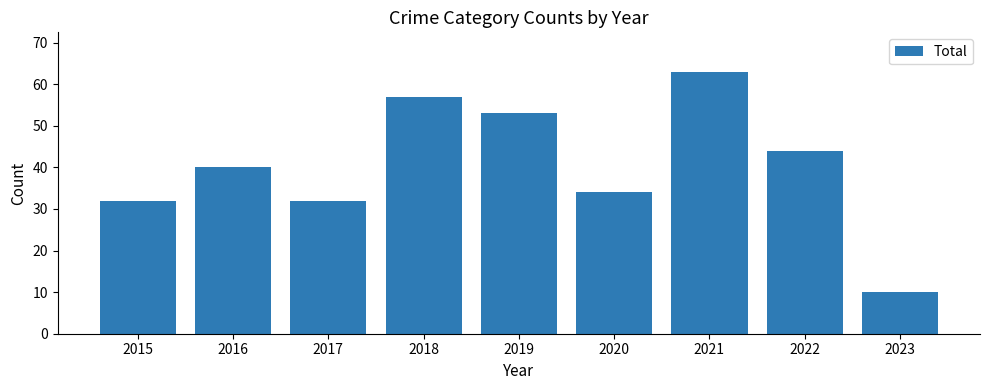

Are the bars horizontal?

No